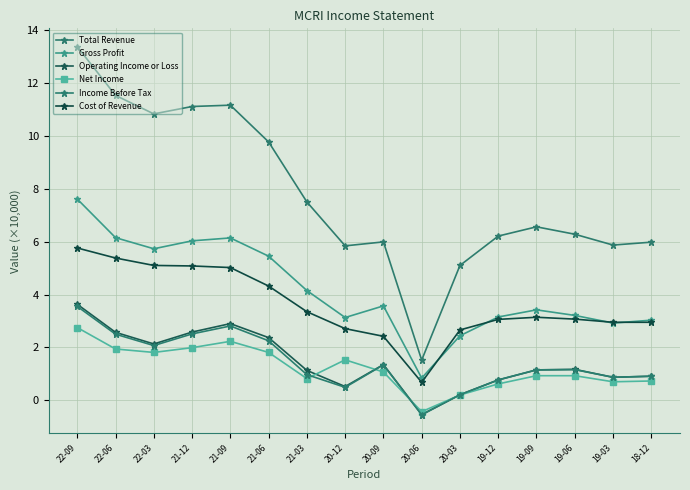

Count the number of categories in the chart.

16